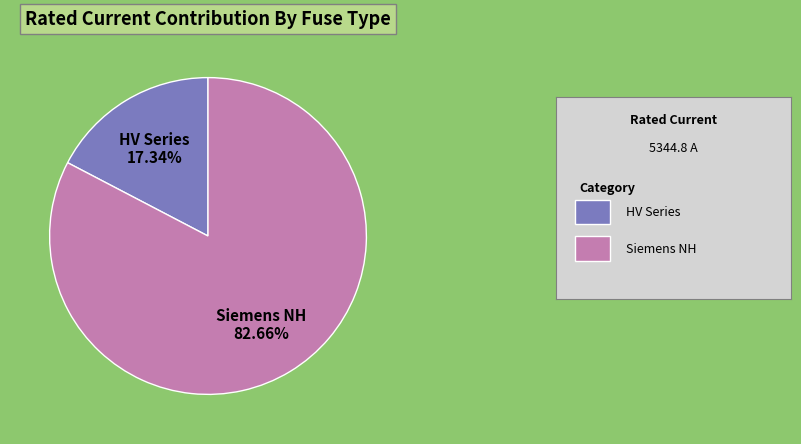

Does any single category account for the majority?

Yes